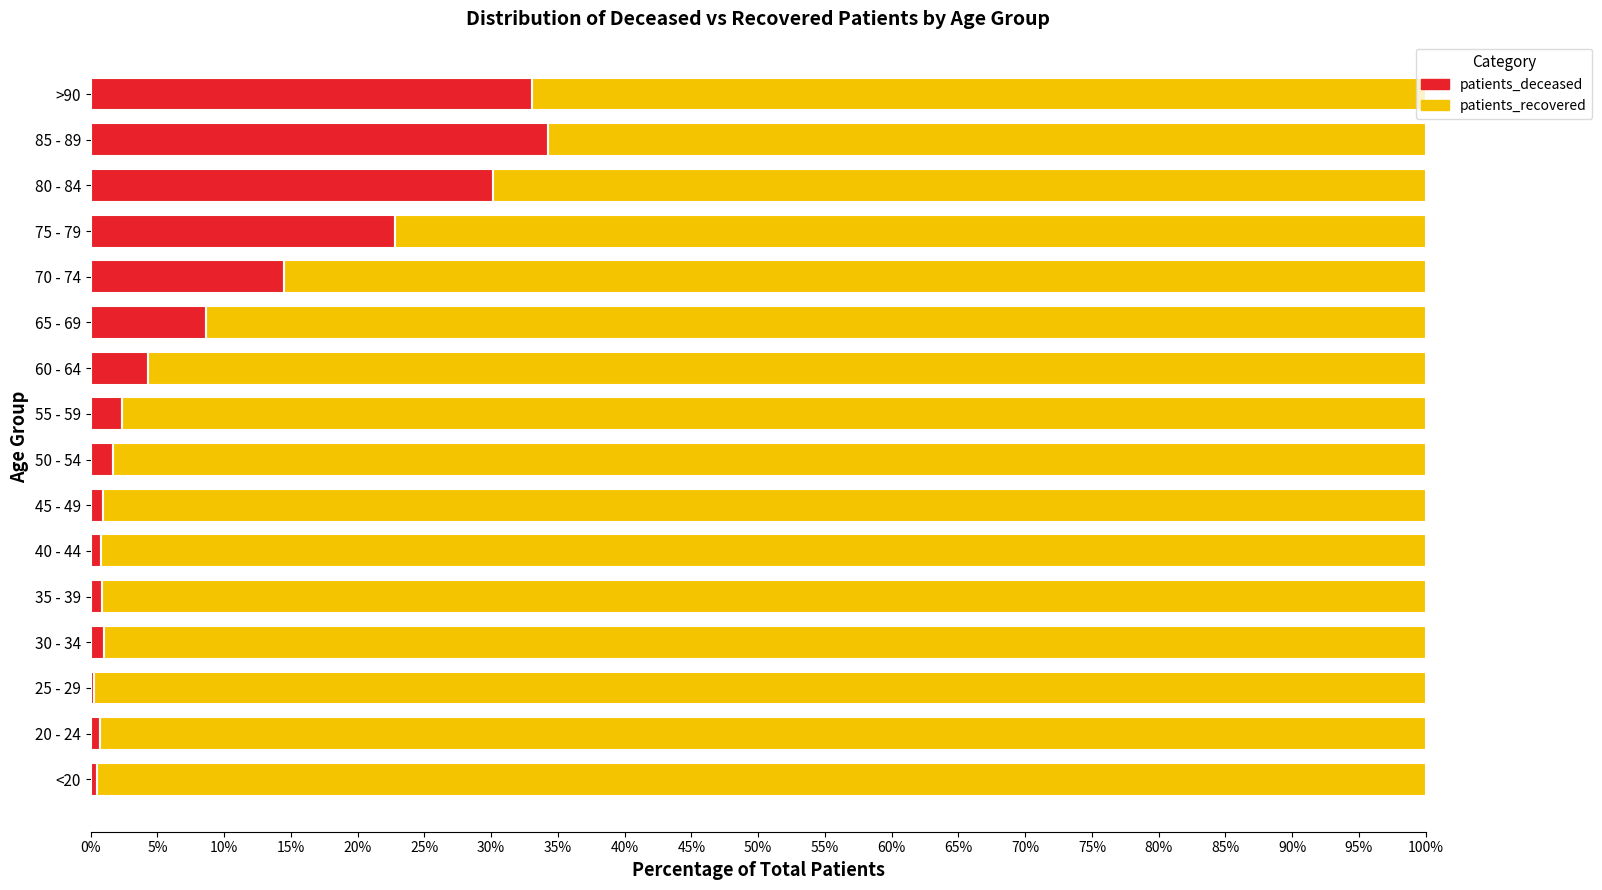

What is the total value across all series at 65 - 69?

100.0